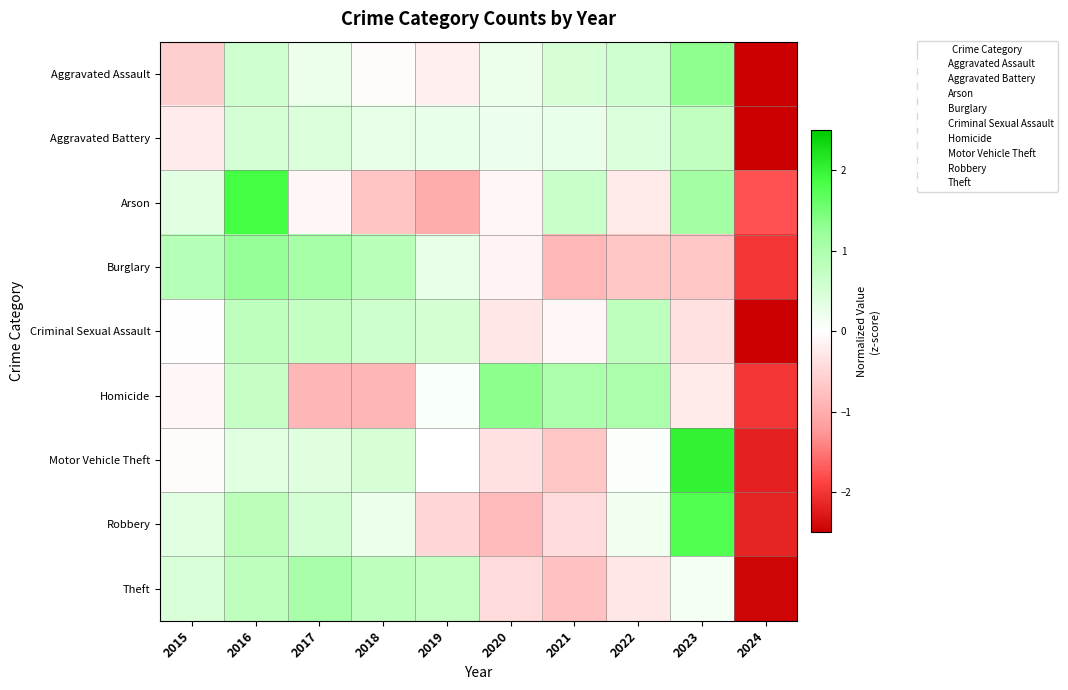

Which has a higher value, 2021 or 2019?

2021